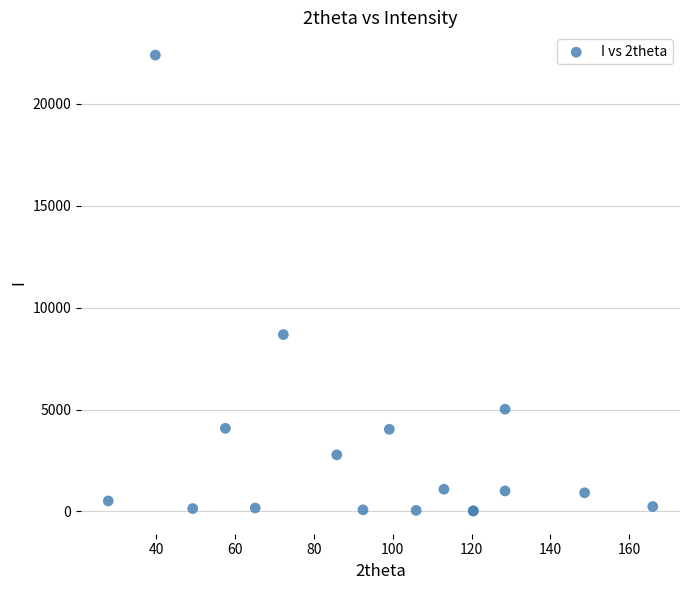

What Y value in the scatter plot is closest to 11207?

8676.8